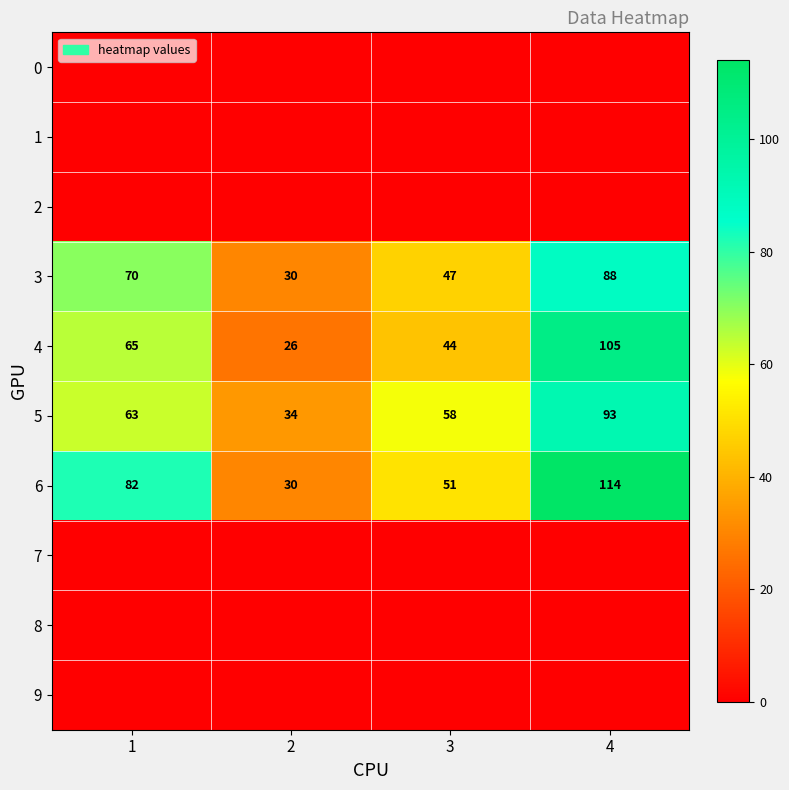

Count the number of data series in this chart.

10